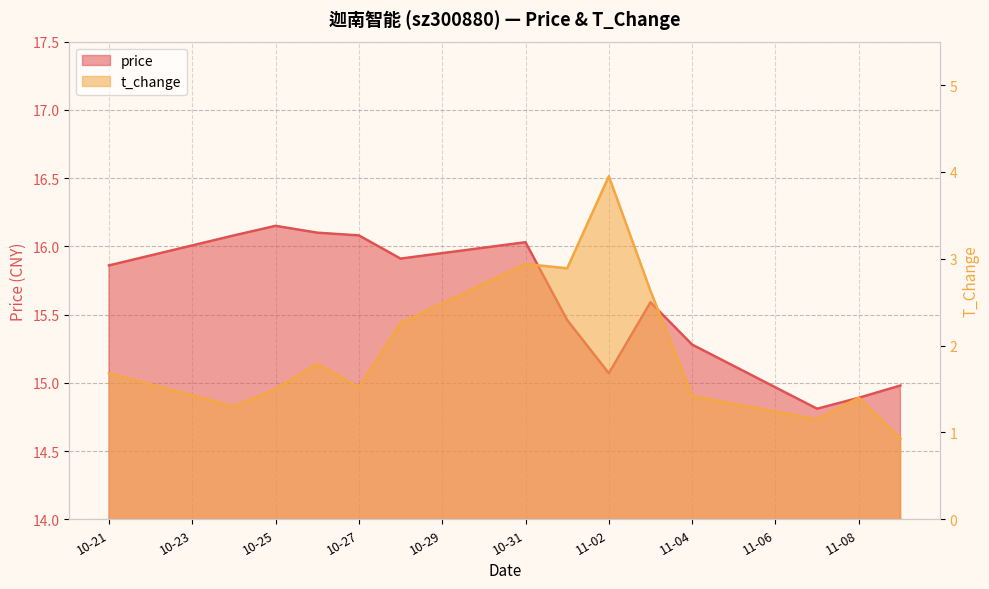

What is the label of the 8th point from the left?

2022-11-01